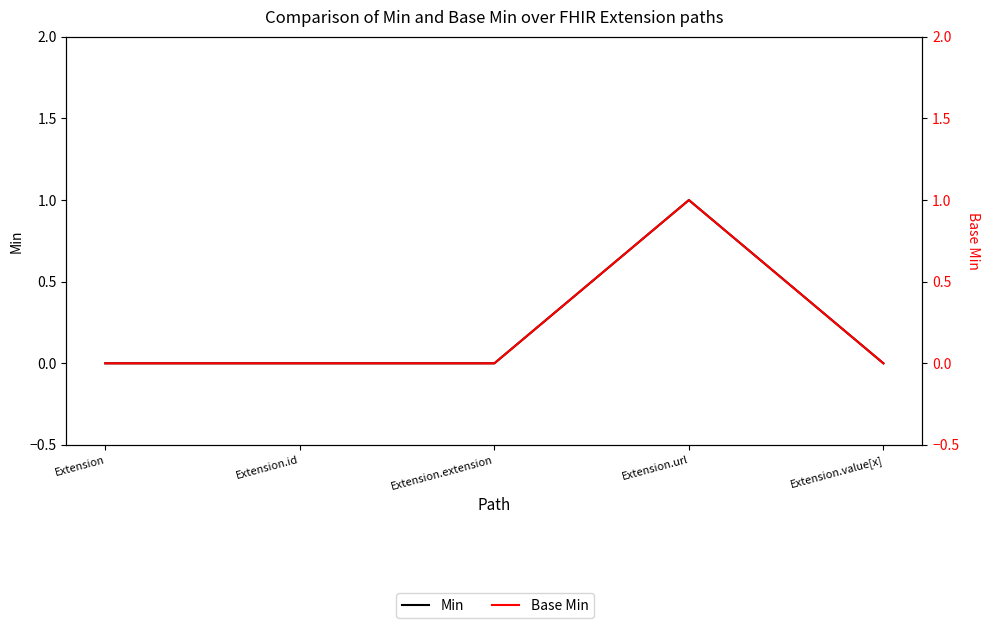

What position from the left is Extension.value[x]?

5